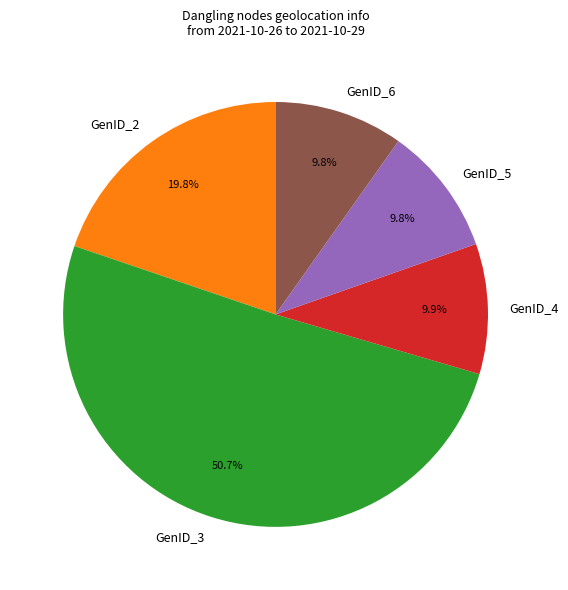

Which has a higher value, GenID_6 or GenID_2?

GenID_2